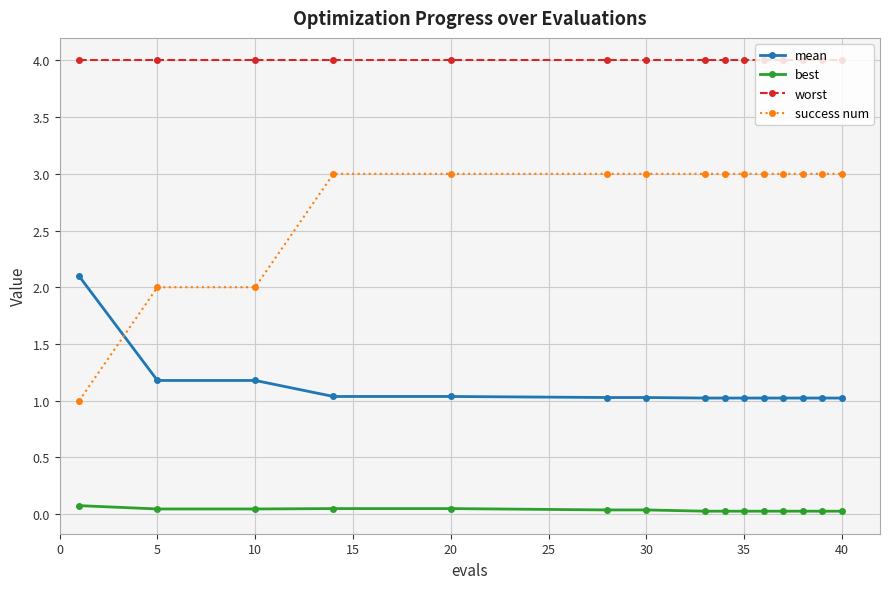

How many data points does each series have?

15